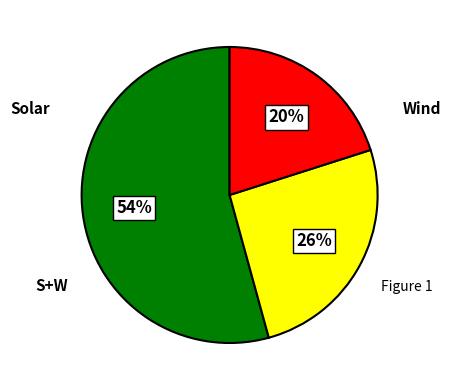

Does any single category account for the majority?

Yes